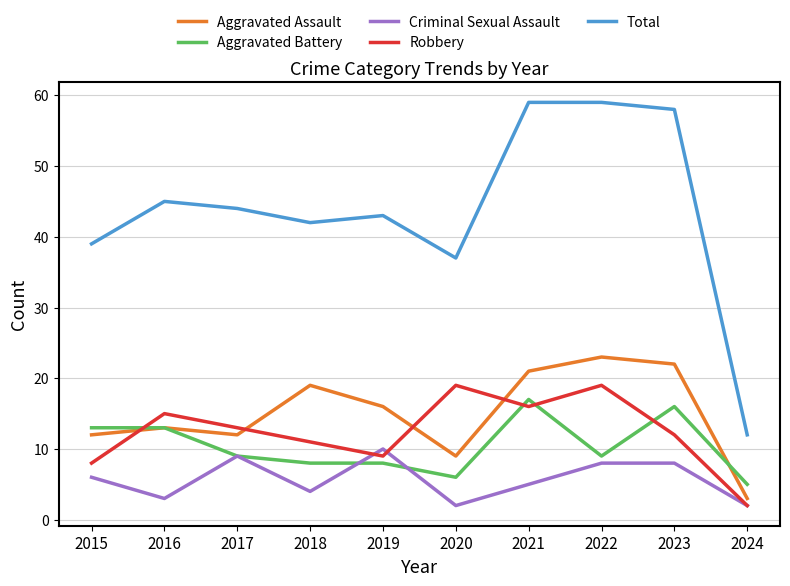

What is the sum of the Total values at 2018 and 2017?

86